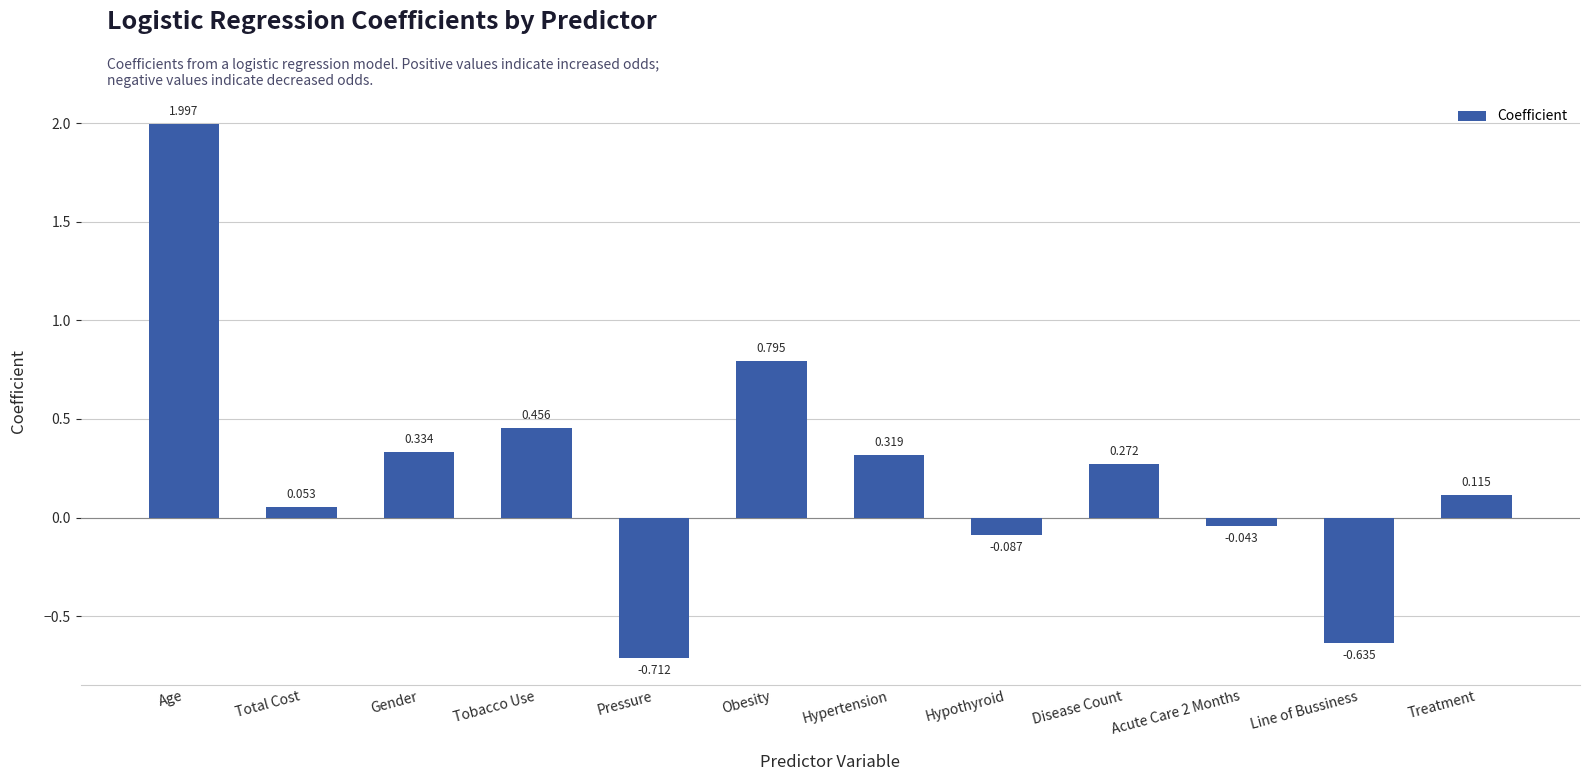

List the labels in order of value, largest first.

Age, Obesity, Tobacco Use, Gender, Hypertension, Disease Count, Treatment, Total Cost, Acute Care 2 Months, Hypothyroid, Line of Bussiness, Pressure